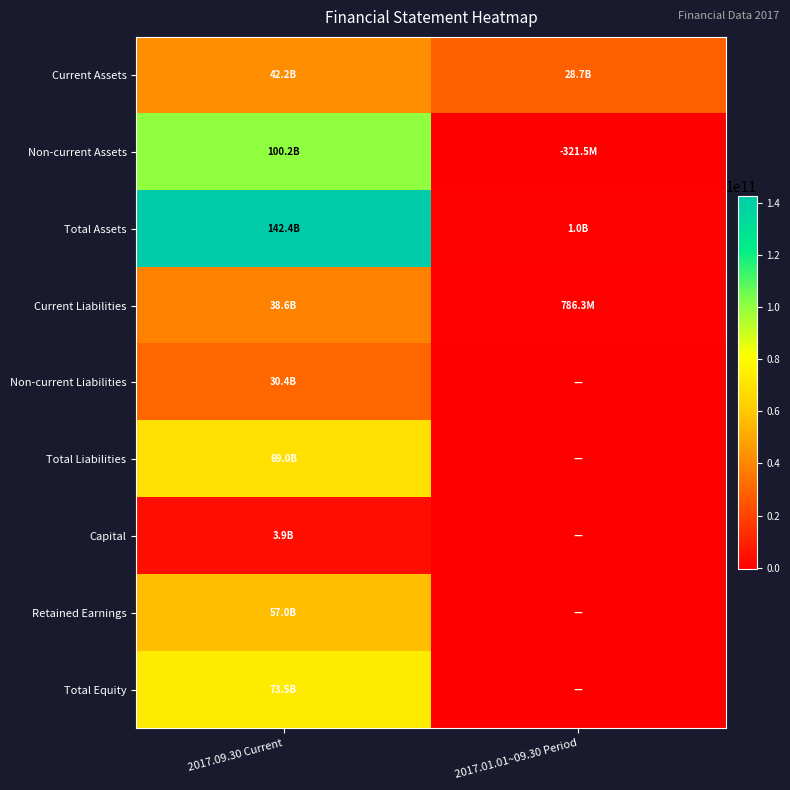

Rank the series at 2017.09.30 Current from highest to lowest value.

Total Assets, Non-current Assets, Total Equity, Total Liabilities, Retained Earnings, Current Assets, Current Liabilities, Non-current Liabilities, Capital